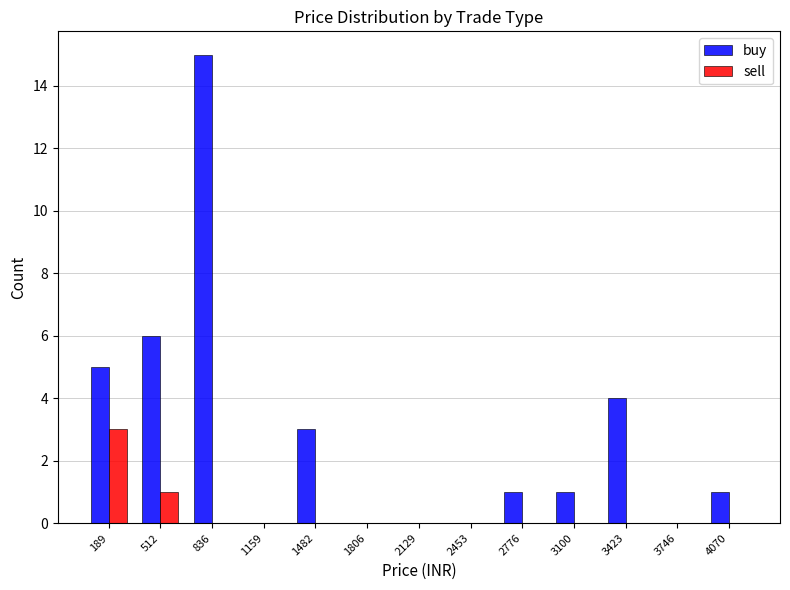

Reading left to right, list every range on the x-axis with the height of the bar of each series over it. Neither the bar edges nor the heights are printed on the chart, so give them approximately, as read against the axes.

50 to 350: buy=5	sell=3
350 to 650: buy=6	sell=1
650 to 1000: buy=15	sell=0
1000 to 1300: buy=0	sell=0
1300 to 1650: buy=3	sell=0
1650 to 1950: buy=0	sell=0
1950 to 2300: buy=0	sell=0
2300 to 2600: buy=0	sell=0
2600 to 2950: buy=1	sell=0
2950 to 3250: buy=1	sell=0
3250 to 3600: buy=4	sell=0
3600 to 3900: buy=0	sell=0
3900 to 4250: buy=1	sell=0